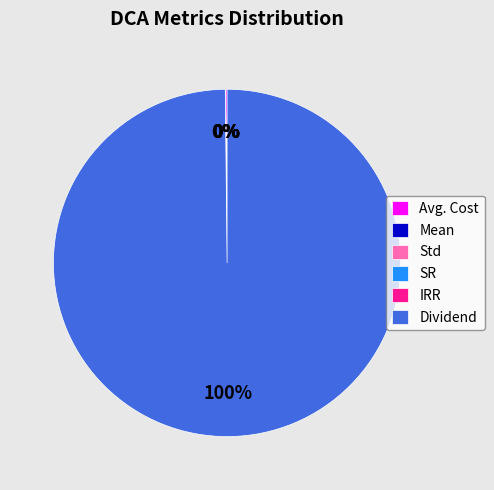

Does any single category account for the majority?

Yes